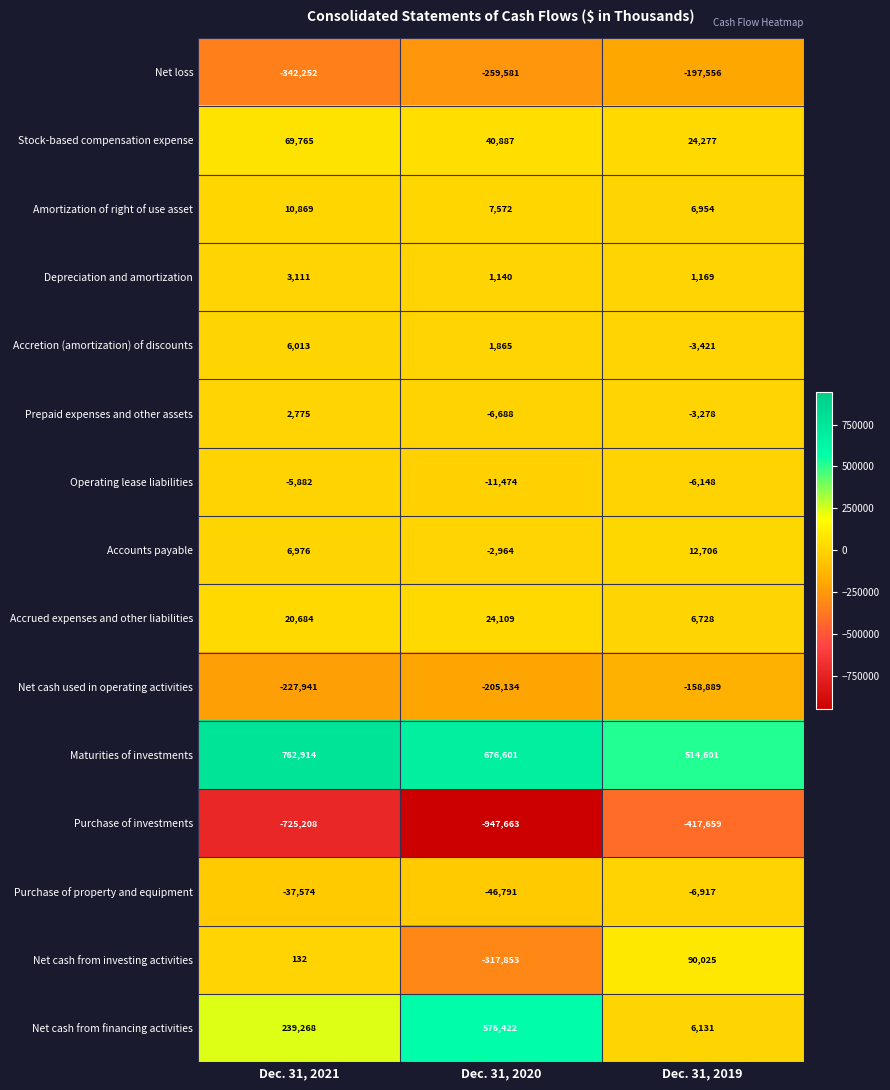

At which label does Net cash used in operating activities first exceed -205134?

Dec. 31, 2019